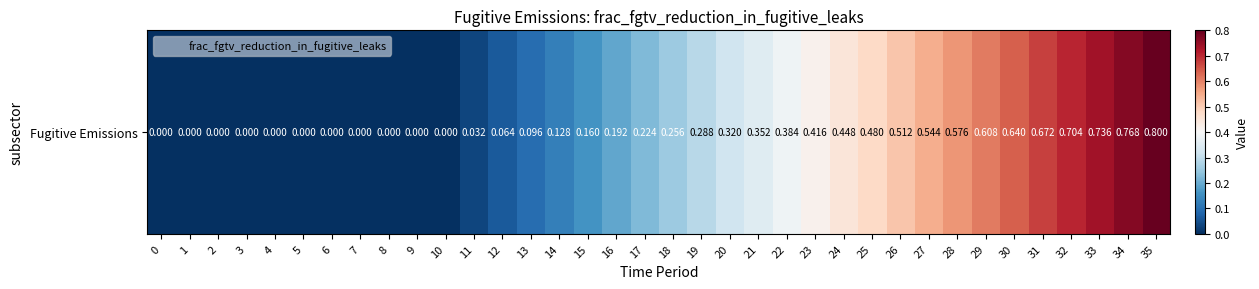

Count the number of categories in the chart.

36